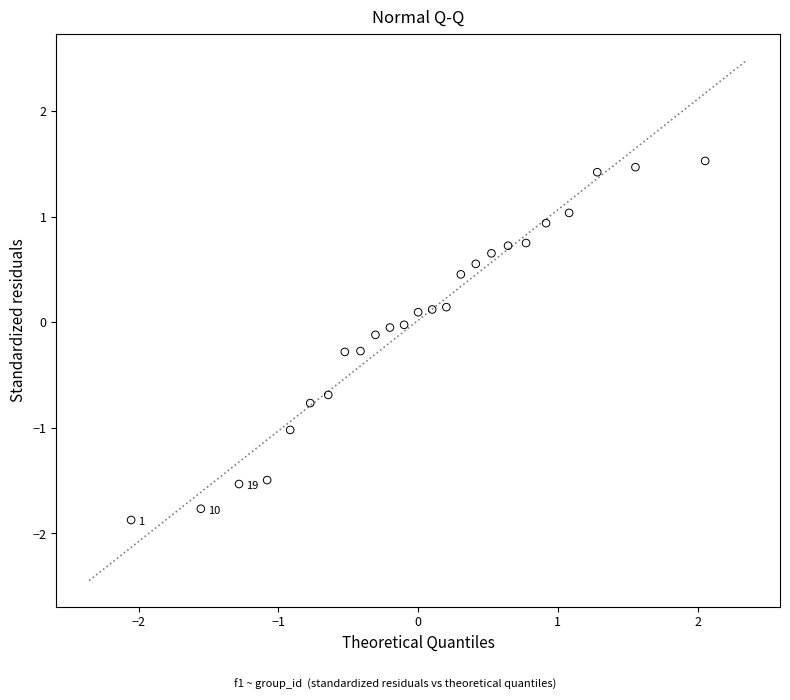

What is the range of Y values (max minus min)?

3.4